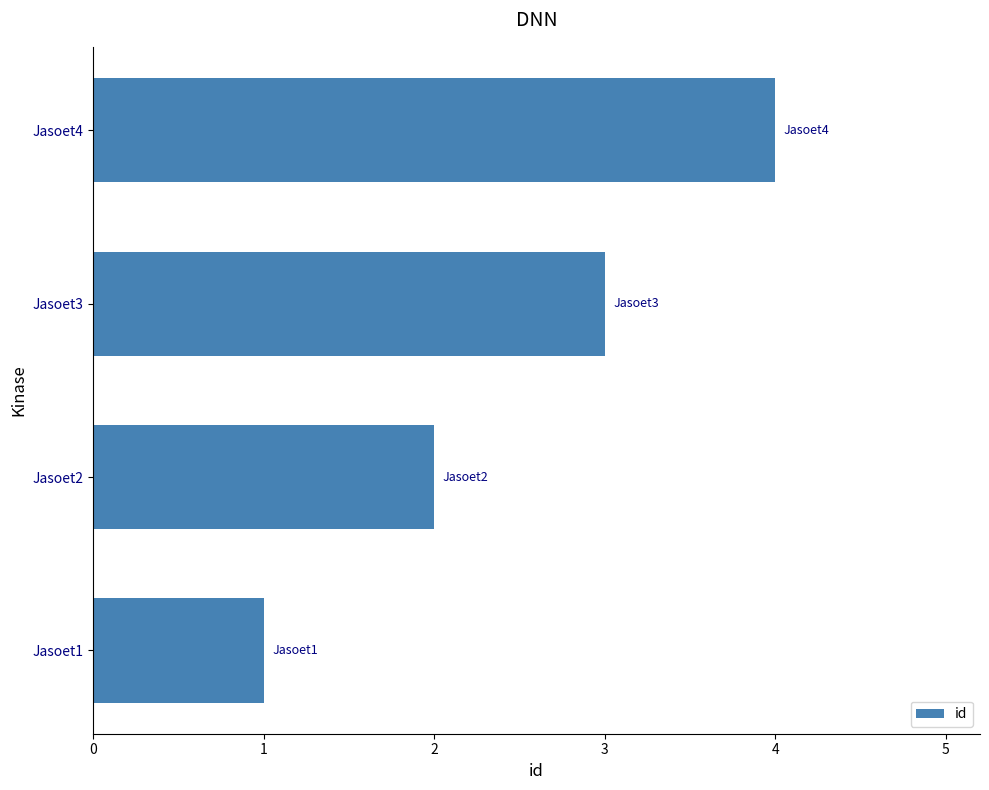

The value at Jasoet2 is 0. True or false?

False